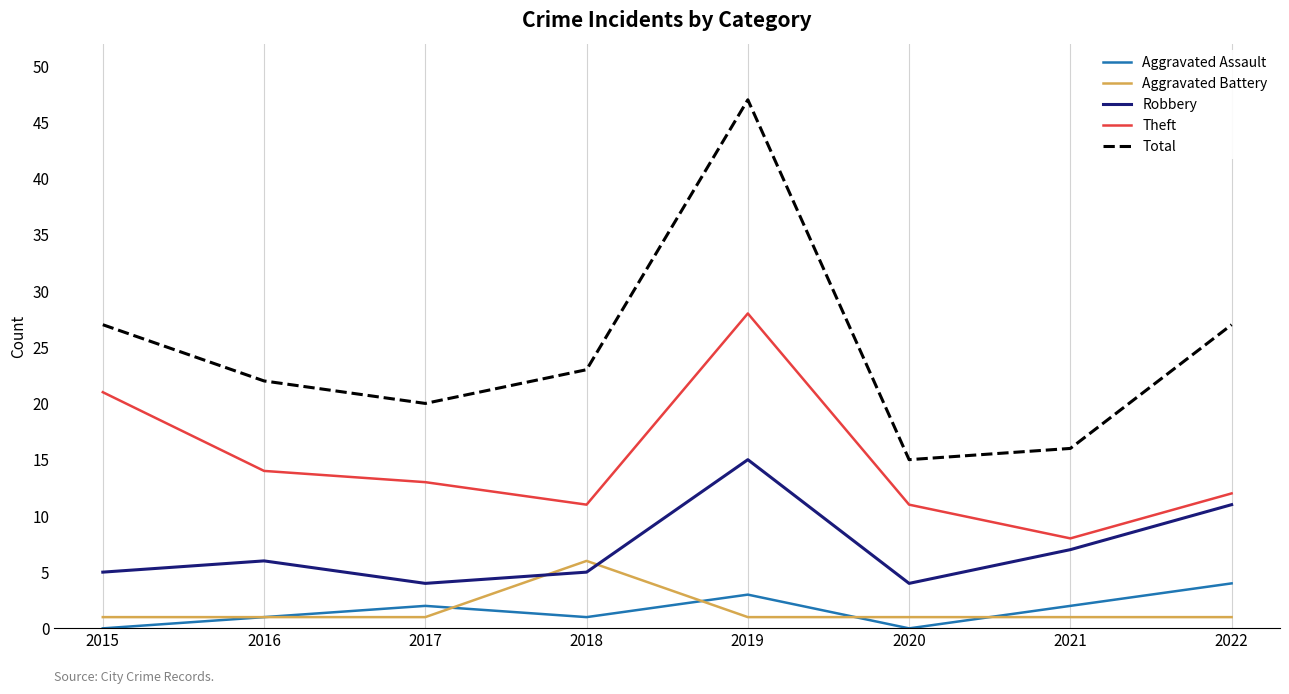

Reading left to right, what are all the values shown in this chart?

Aggravated Assault: 2015=0	2016=1	2017=2	2018=1	2019=3	2020=0	2021=2	2022=4
Aggravated Battery: 2015=1	2016=1	2017=1	2018=6	2019=1	2020=1	2021=1	2022=1
Robbery: 2015=5	2016=6	2017=4	2018=5	2019=15	2020=4	2021=7	2022=11
Theft: 2015=21	2016=14	2017=13	2018=11	2019=28	2020=11	2021=8	2022=12
Total: 2015=27	2016=22	2017=20	2018=23	2019=47	2020=15	2021=16	2022=27